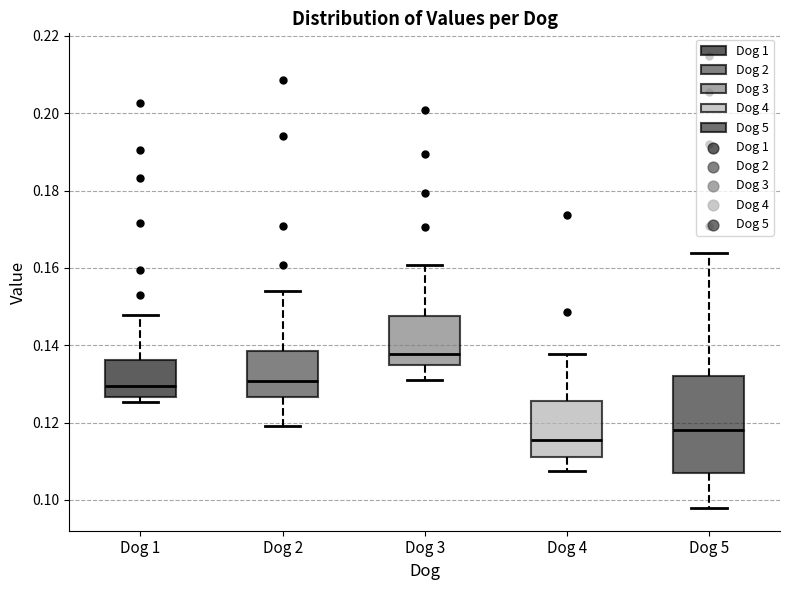

Where does the median line of the box for Dog 3 sit on the y-axis? The values are not printed on the chart, so give them approximately, as read against the axis.

0.138